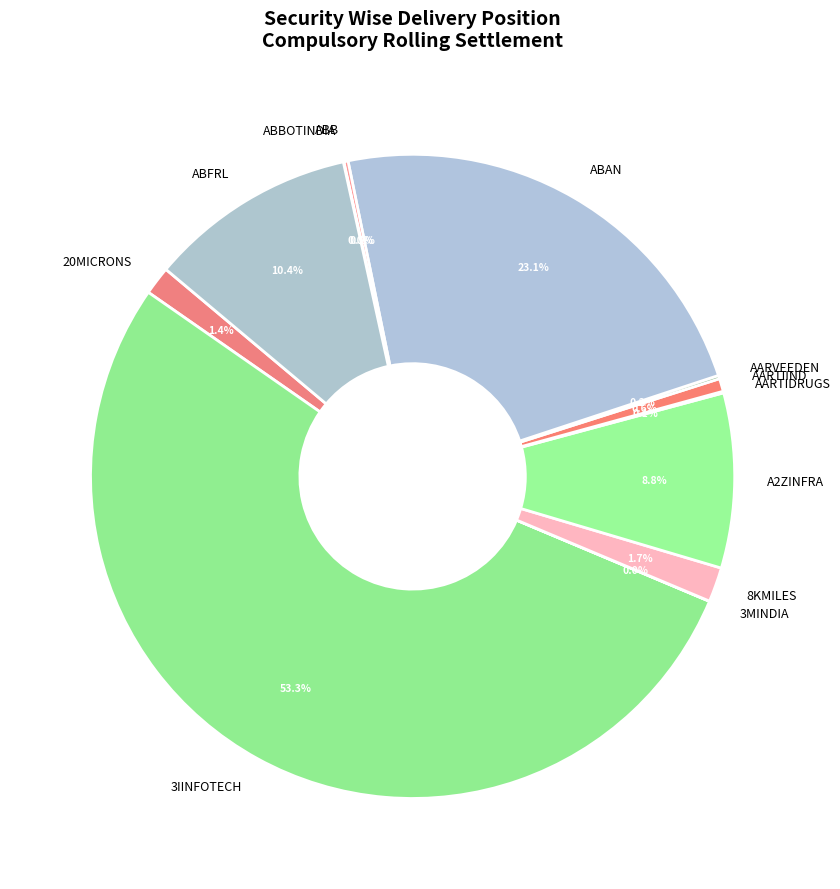

Approximately how many times larger is the value at A2ZINFRA compared to AARTIIND?

13.6